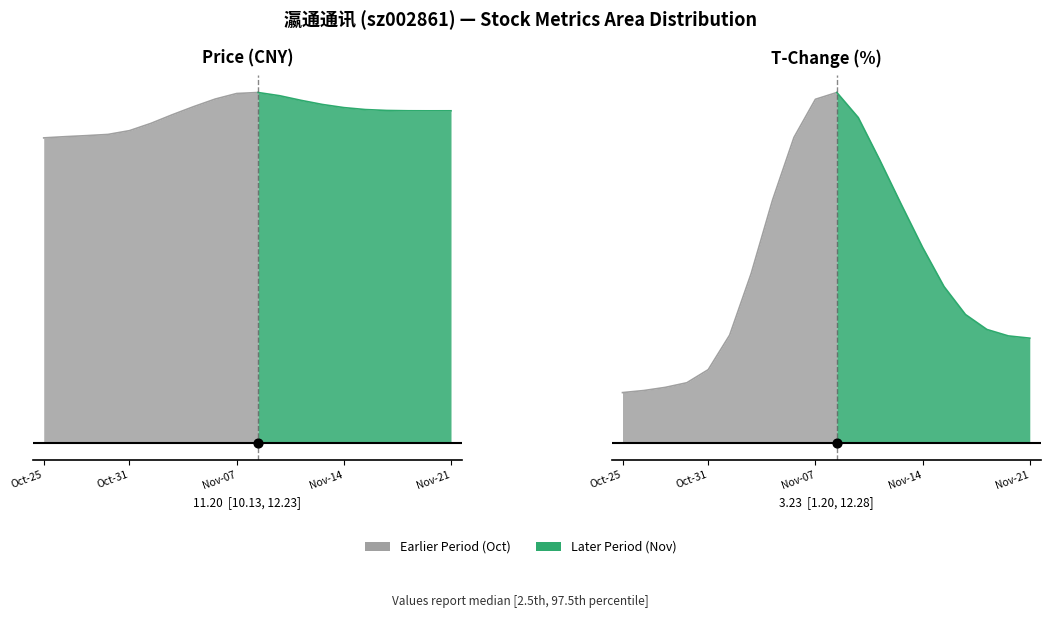

Is the value of t_change at 0 greater than the value of price at 9?

No